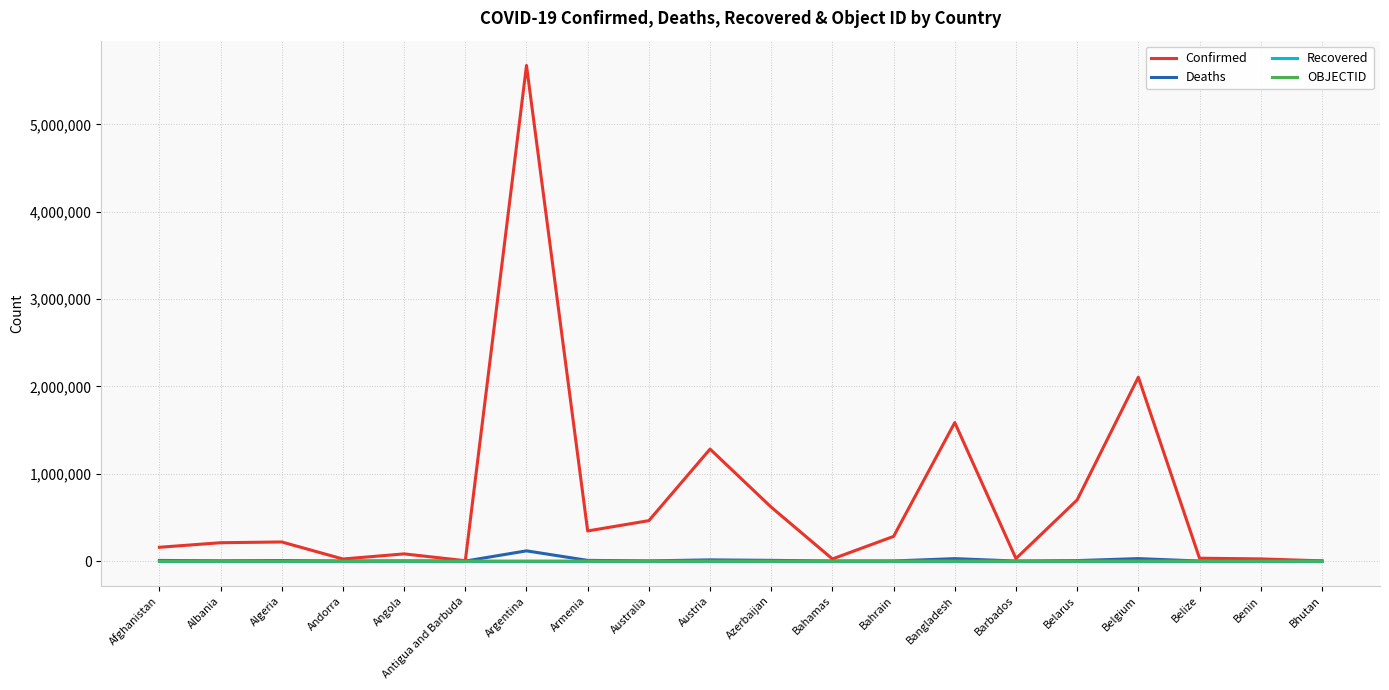

Which series has the largest range (max minus min)?

Confirmed